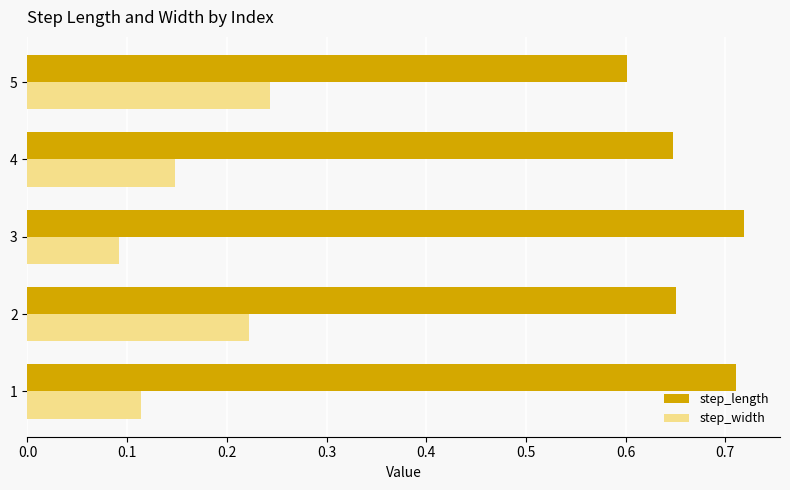

Count the step_width values in the range 0 to 1.

5